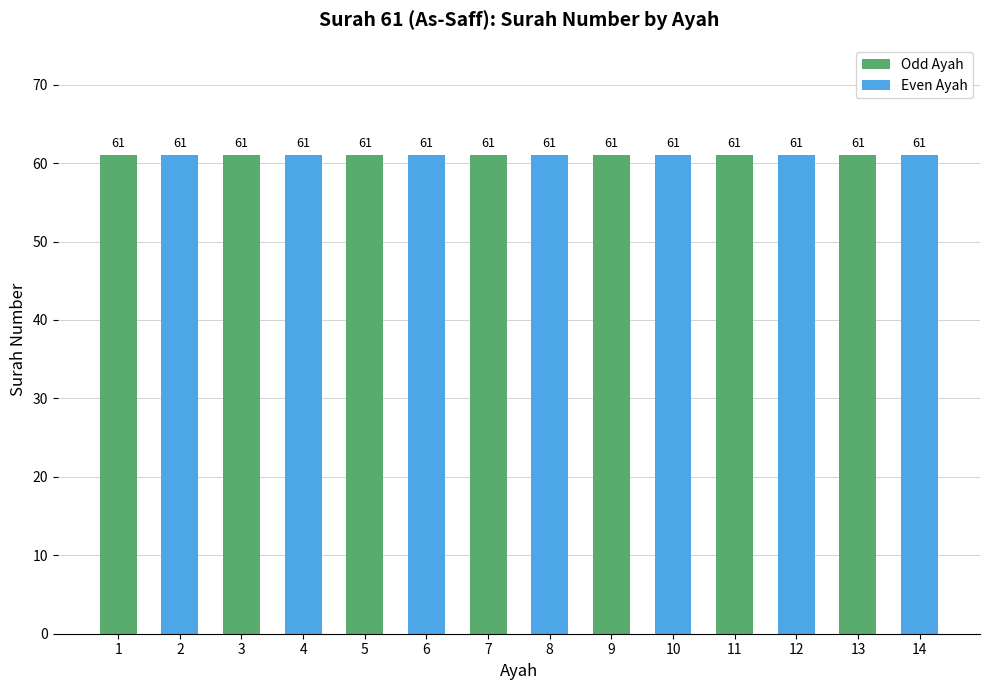

Which label corresponds to the smallest value in the chart?

1